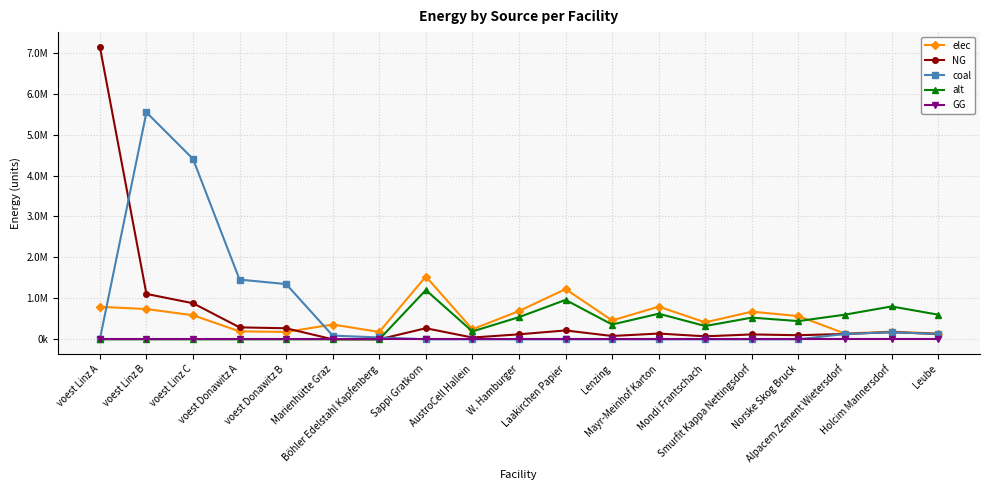

Is the value of elec at Mondi Frantschach greater than the value of coal at voest Linz A?

Yes